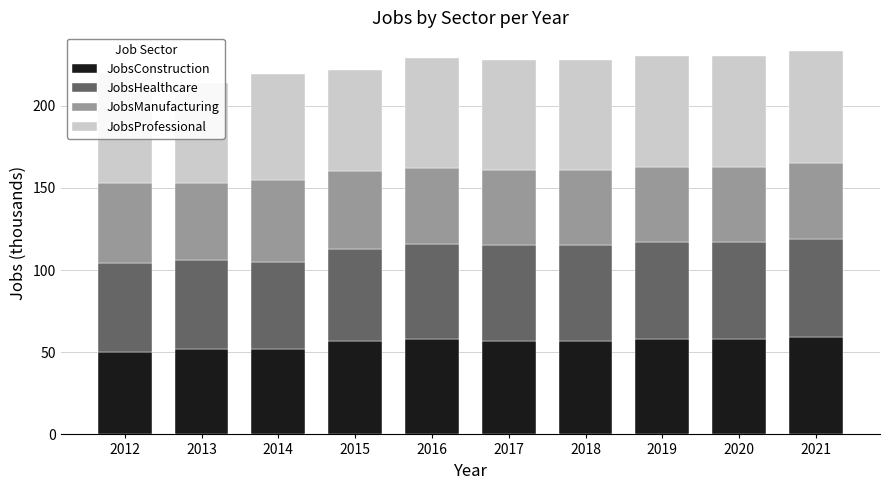

Read the JobsManufacturing value at 2012.

49